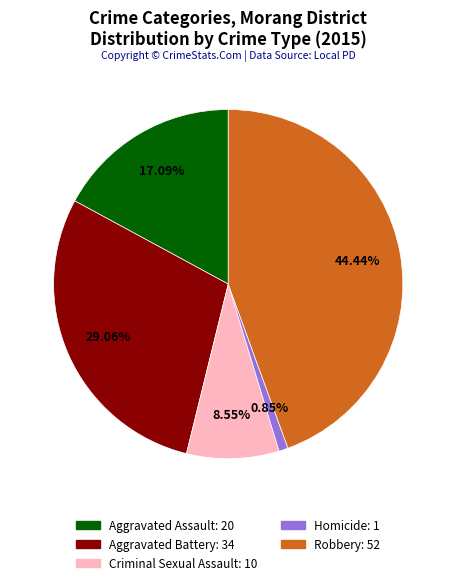

How many segments does this pie chart have?

5